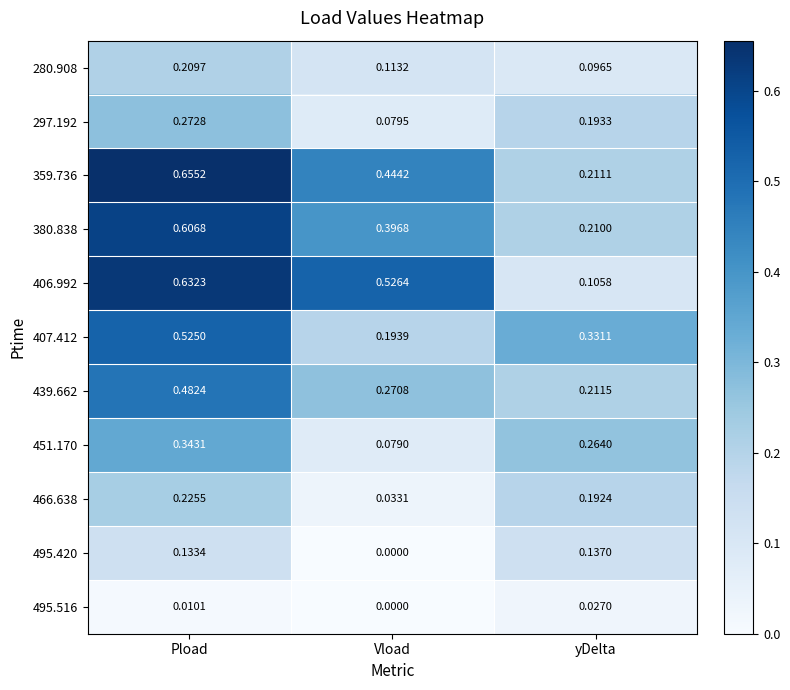

At which category does the chart reach its minimum across all series?

Vload